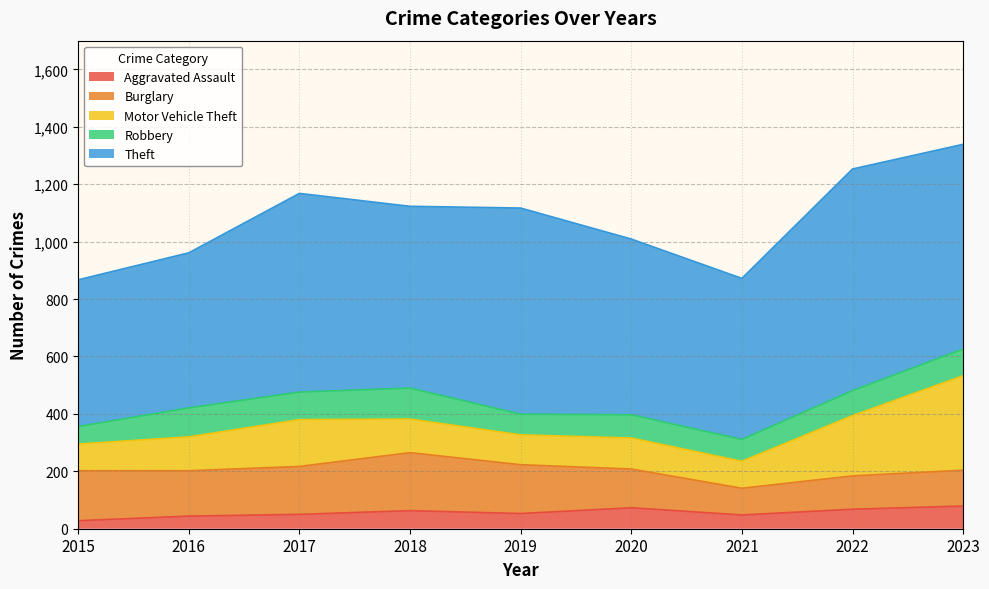

What is the average value of the Theft series?

639